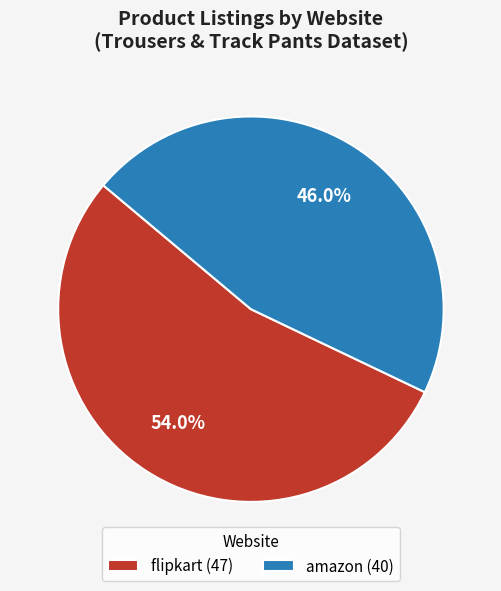

Approximately how many times larger is the value at flipkart compared to amazon?

1.2